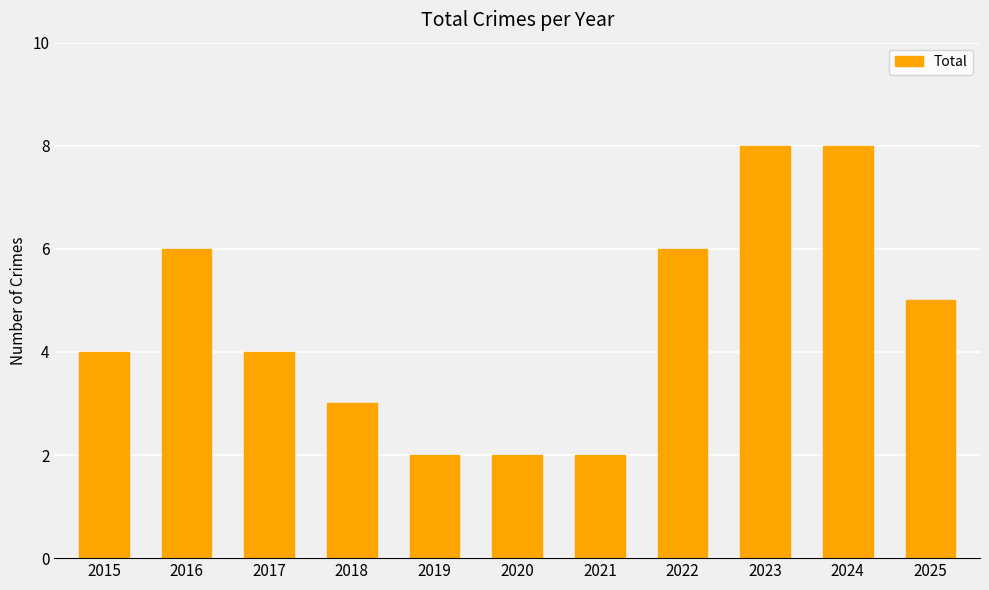

Is it true that the value at 2021 is 1?

False